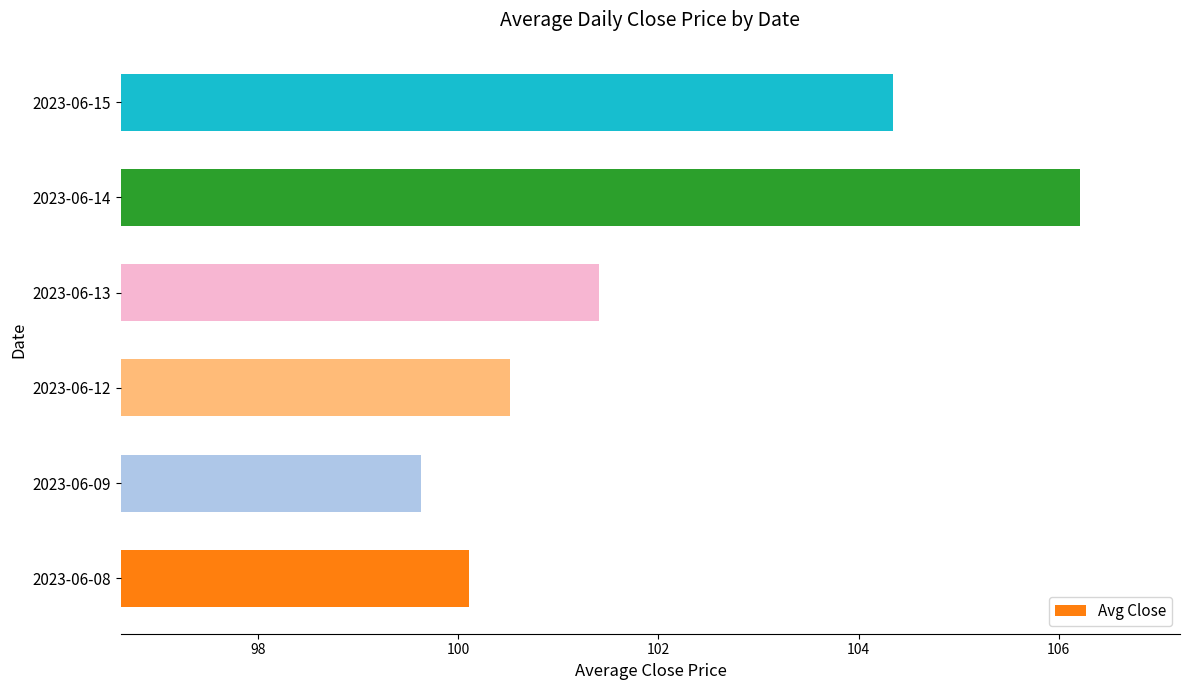

Read the value at 2023-06-09.

99.6